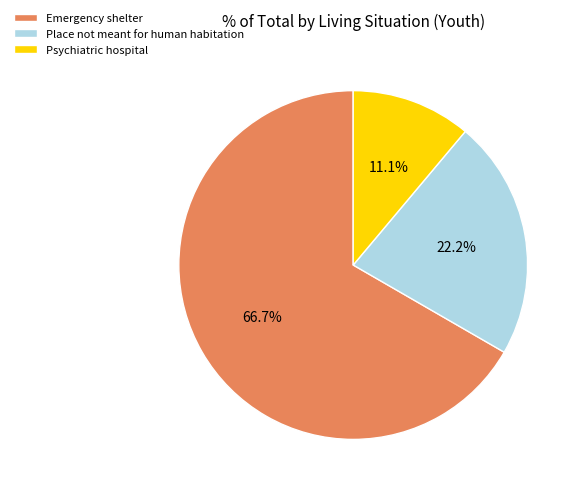

What percentage is the Place not meant for human habitation slice, to the nearest percent?

22%